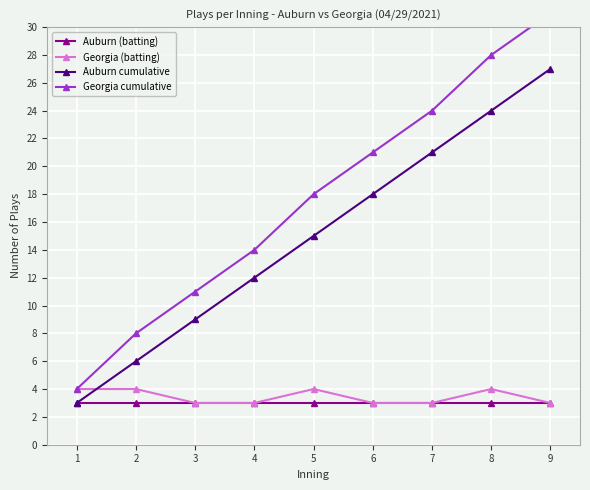

The value of Auburn (batting) at 4 is 2. True or false?

False